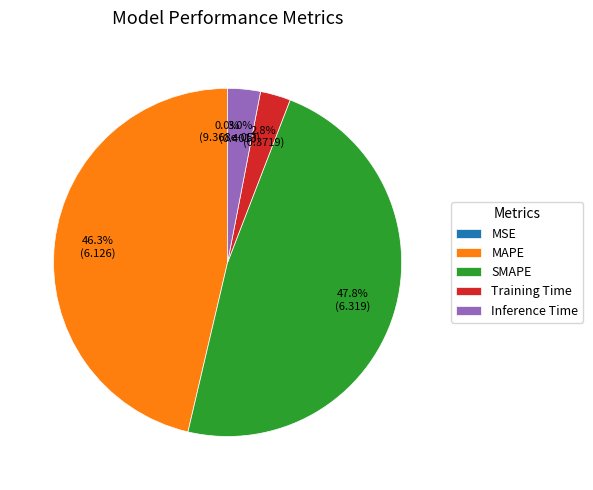

How much of the chart is everything except Inference Time?

97.0%